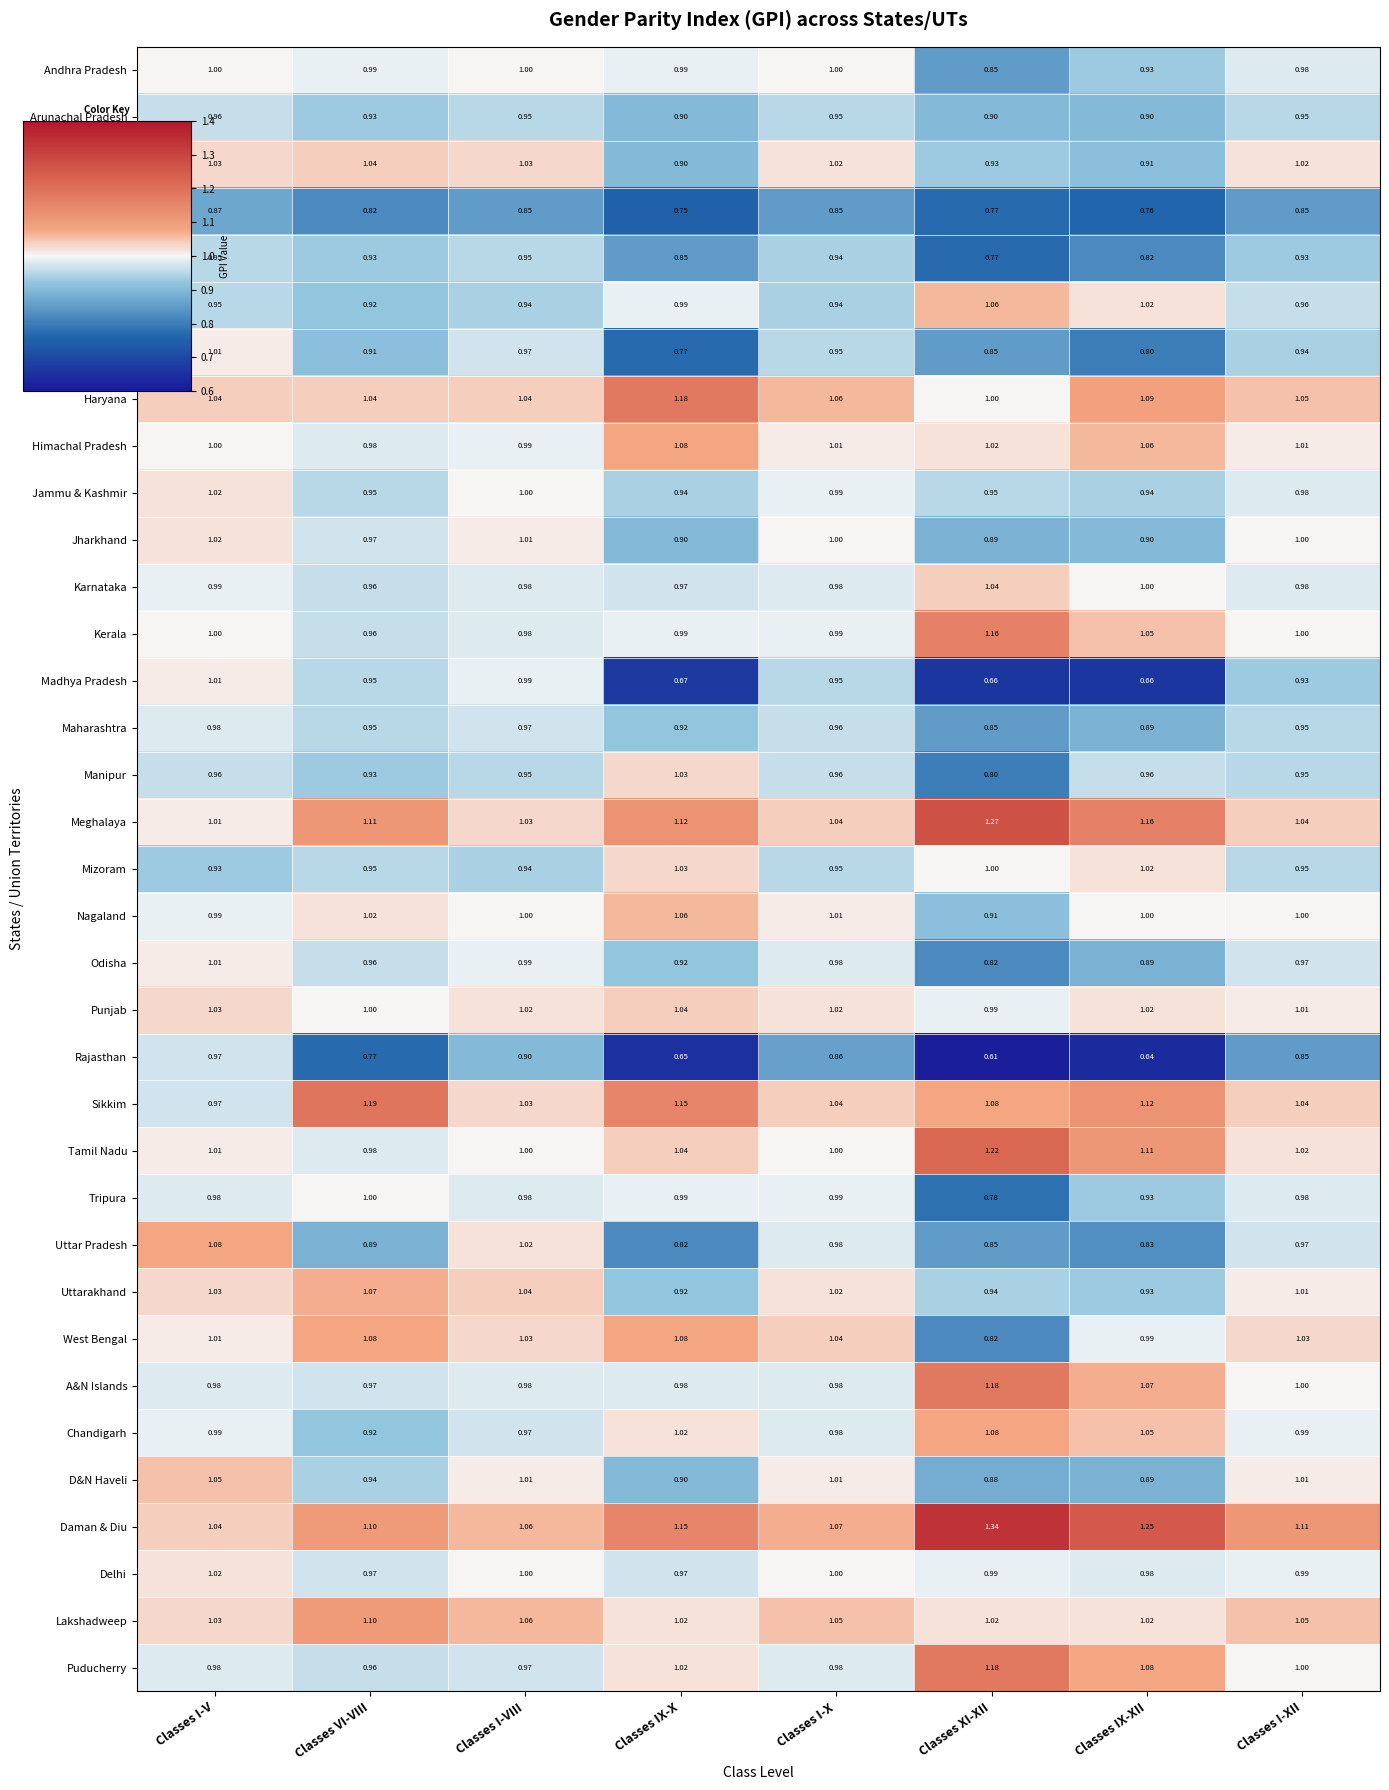

Where is Uttarakhand nearest to the value 0?

Classes IX-X